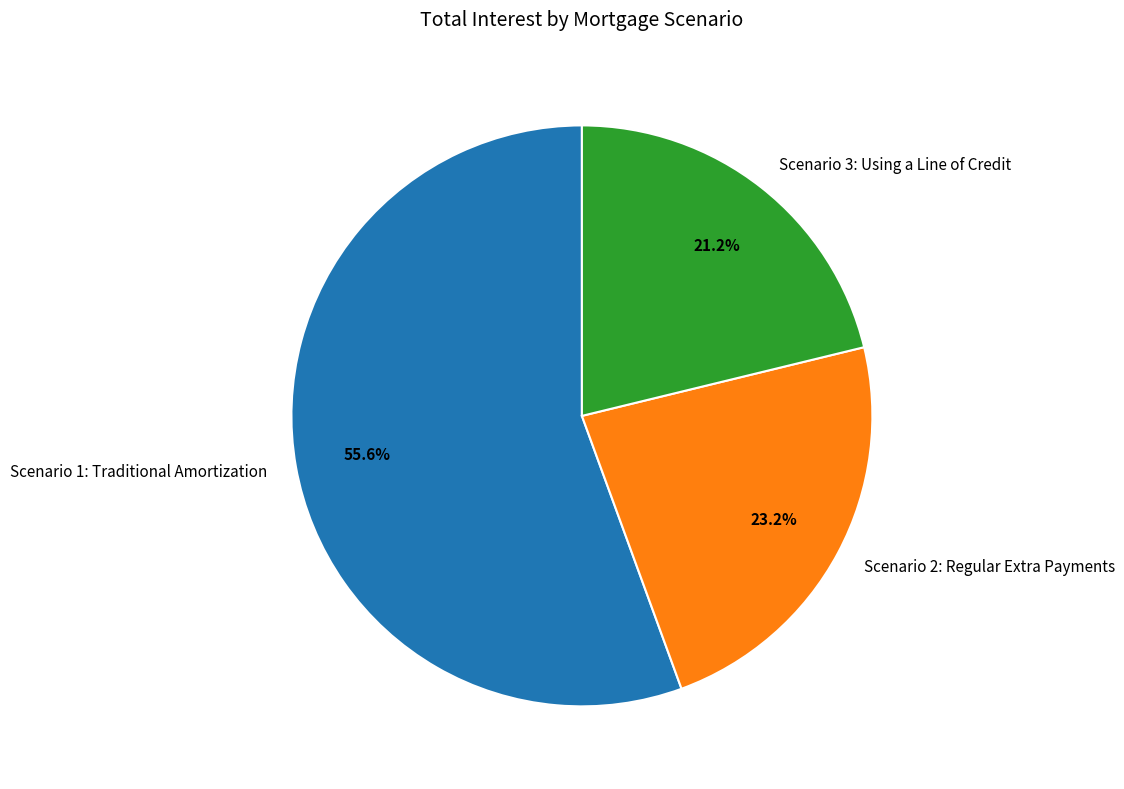

Is it true that Scenario 1: Traditional Amortization is 56% of the pie?

True